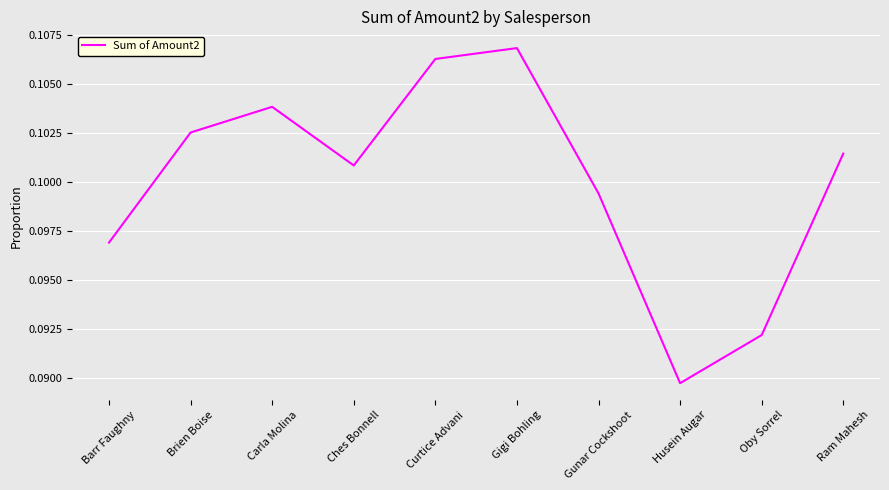

List the labels in order of value, smallest first.

Husein Augar, Oby Sorrel, Barr Faughny, Gunar Cockshoot, Ches Bonnell, Ram Mahesh, Brien Boise, Carla Molina, Curtice Advani, Gigi Bohling